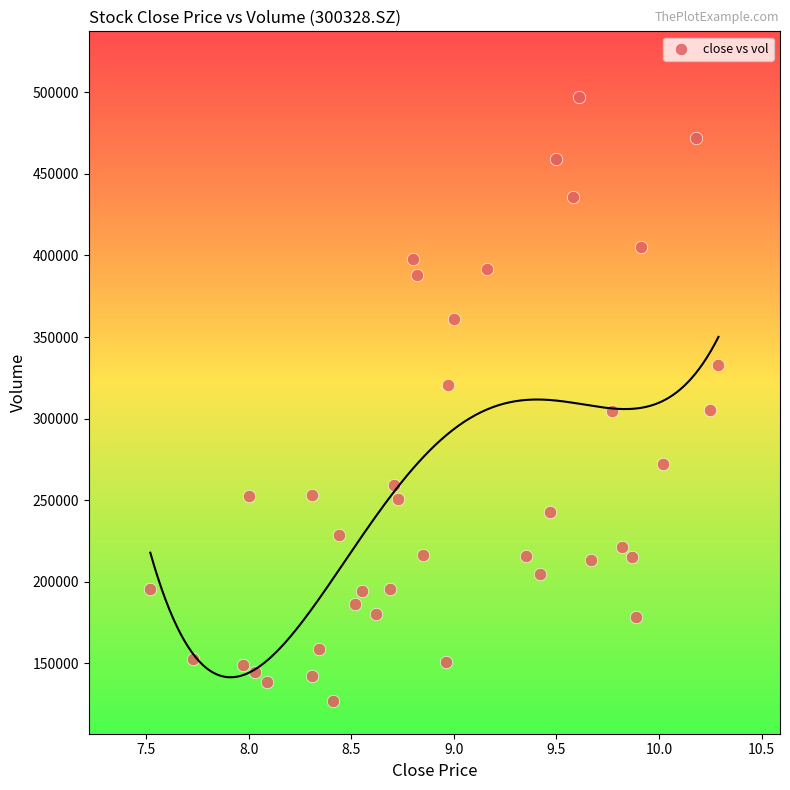

What is the range of Y values (max minus min)?

370549.3